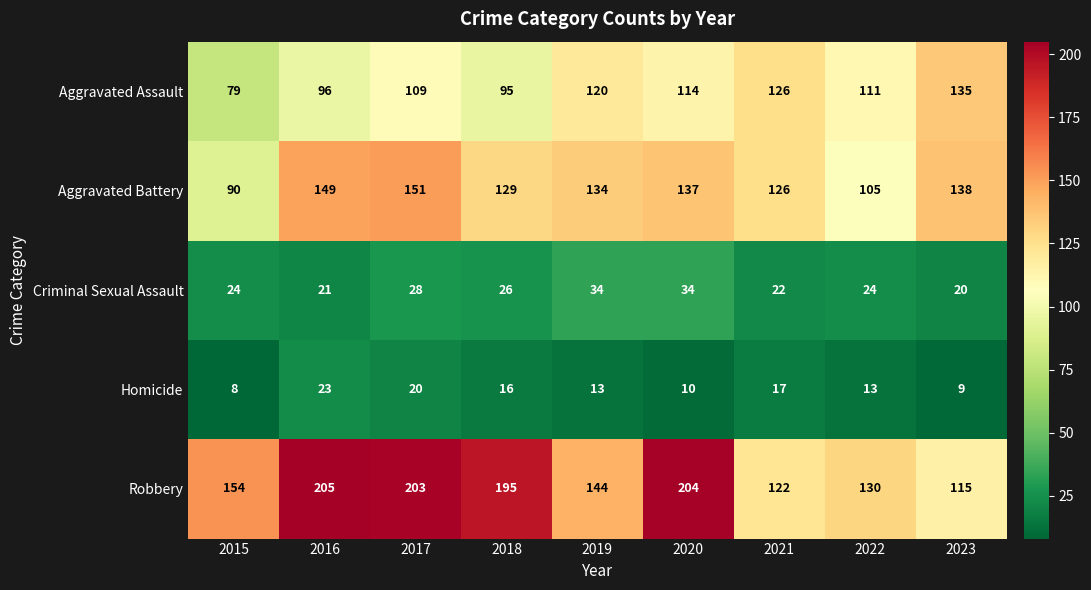

Which series changed the most between 2016 and 2018?

Aggravated Battery